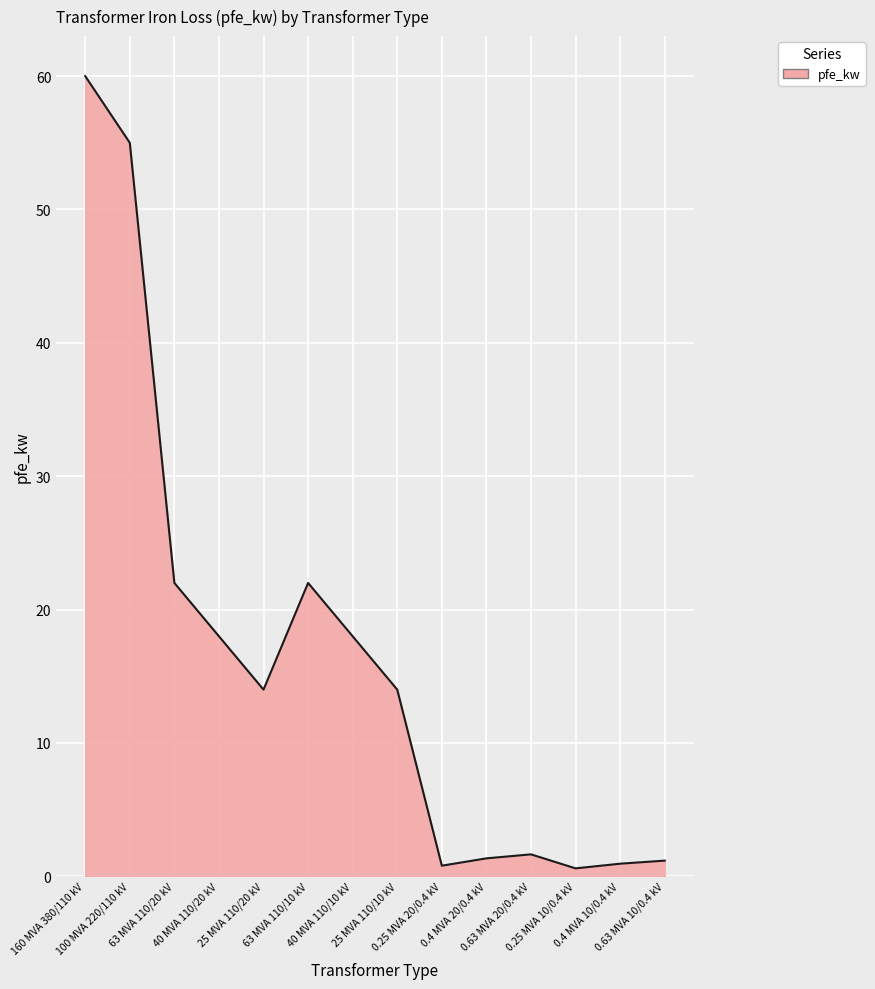

What is the average value?

16.4